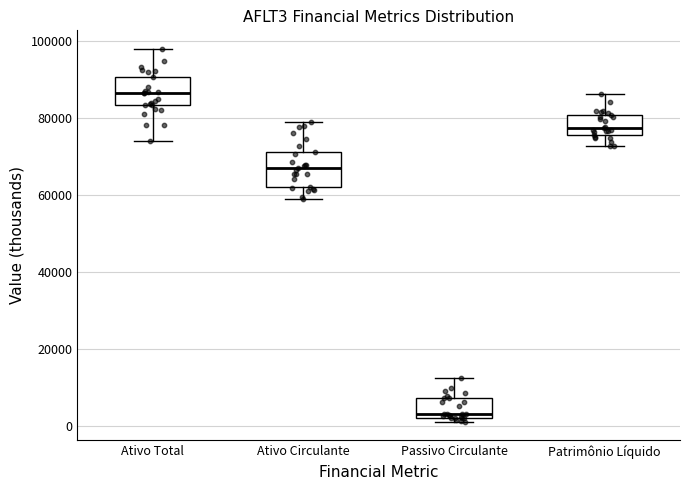

Where is the lower edge of the box for Patrimônio Líquido on the y-axis? The values are not printed on the chart, so give them approximately, as read against the axis.

76000